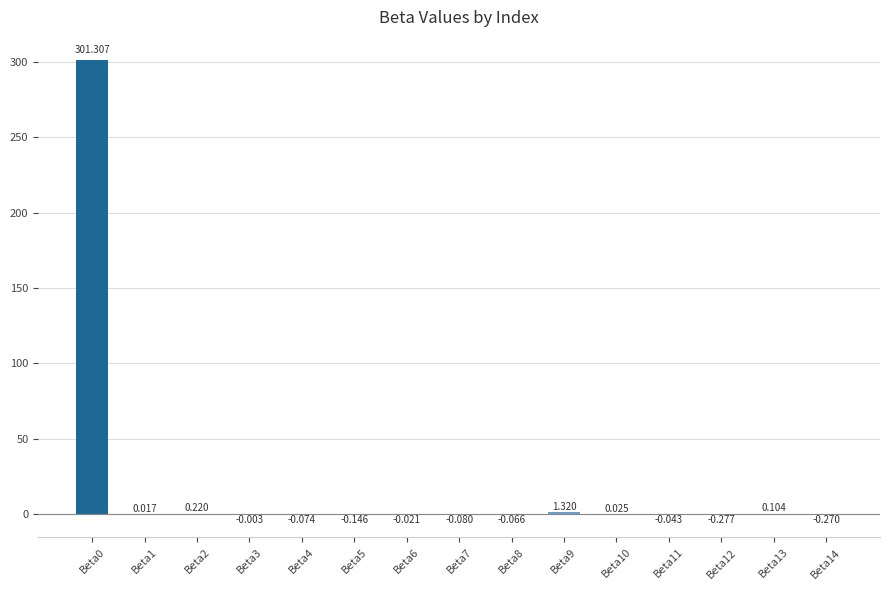

What is the change in value from Beta7 to Beta14?

-0.2